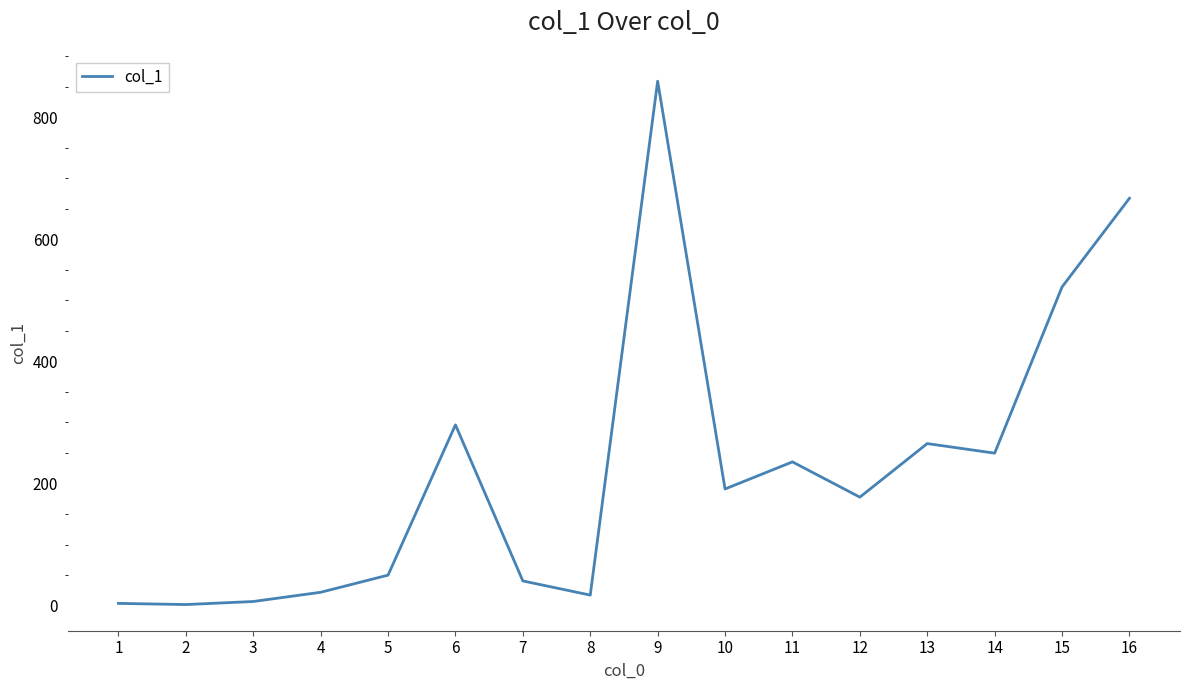

True or false: there are more than 2 points higher than both neighbors.

True